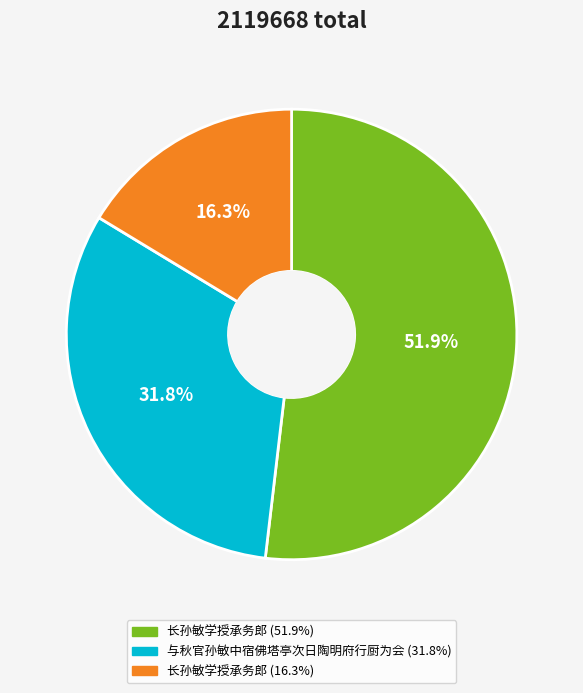

Does any single category account for the majority?

Yes